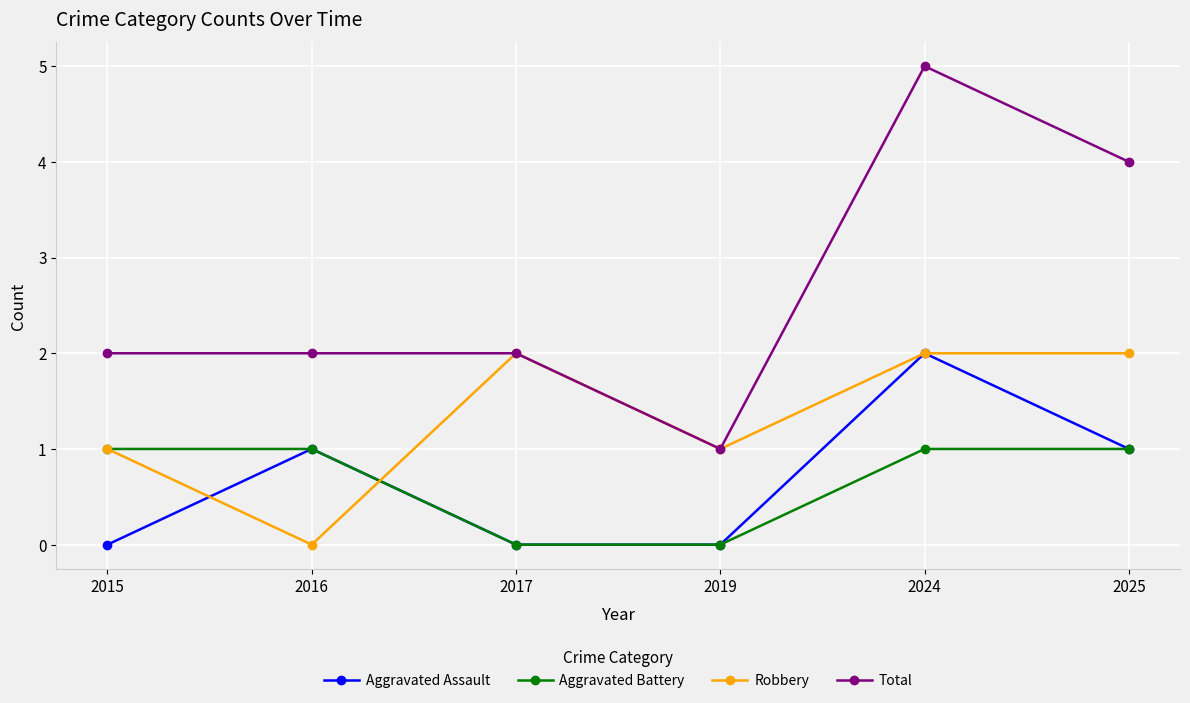

What are all the series names shown in the legend?

Aggravated Assault, Aggravated Battery, Robbery, Total